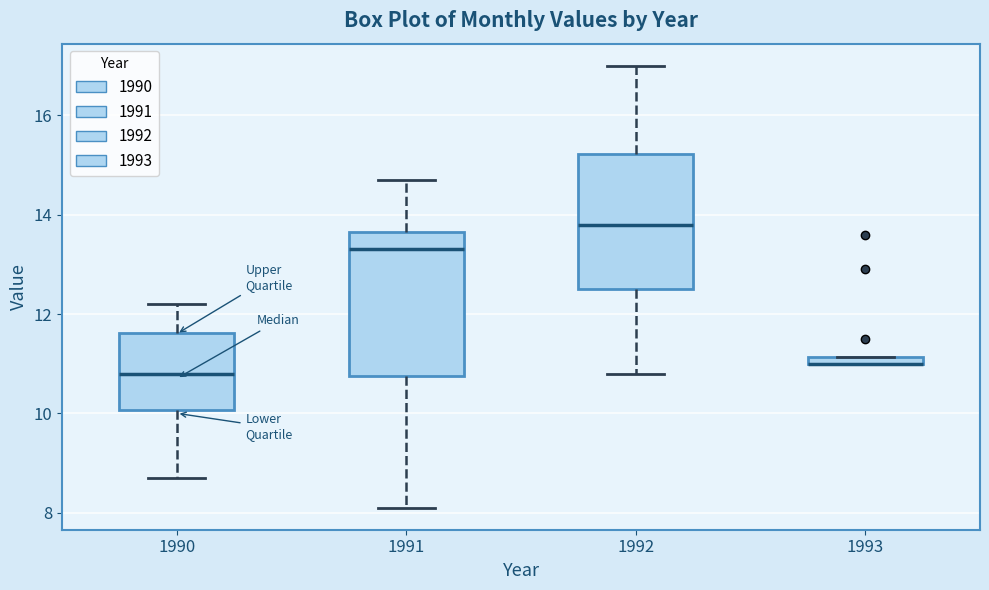

Where does the lower whisker of the box at x = 1992 end on the y-axis? The values are not printed on the chart, so give them approximately, as read against the axis.

10.8